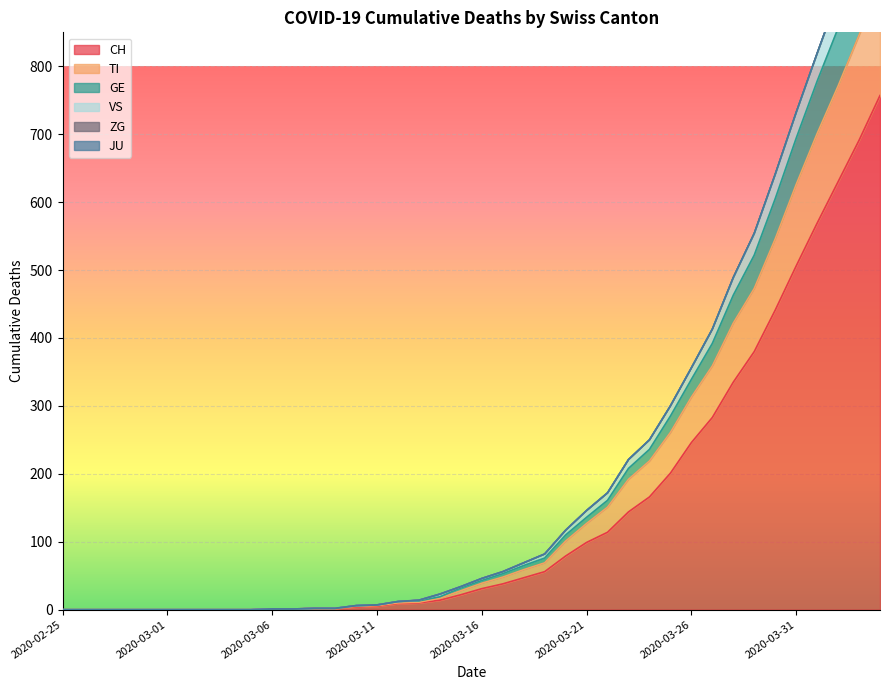

True or false: VS and CH cross at least once.

False